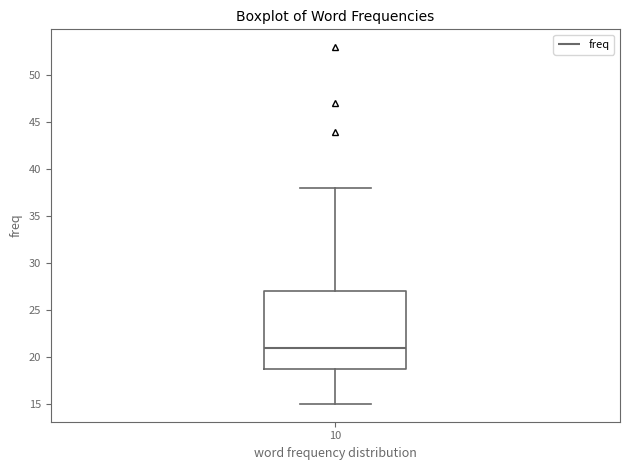

Transcribe this box plot: give where the median line is, the range the box spans, and where the two whiskers end, as read against the y-axis. The values are not printed on the chart, so give them approximately, as read against the axis.

median 21, box 19 to 27, whiskers 15 to 38